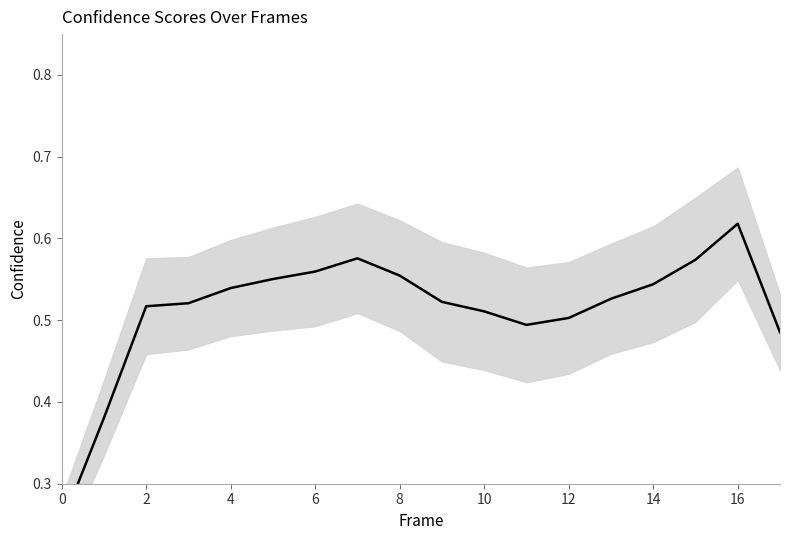

True or false: the data shows 0.6 at 2.

False